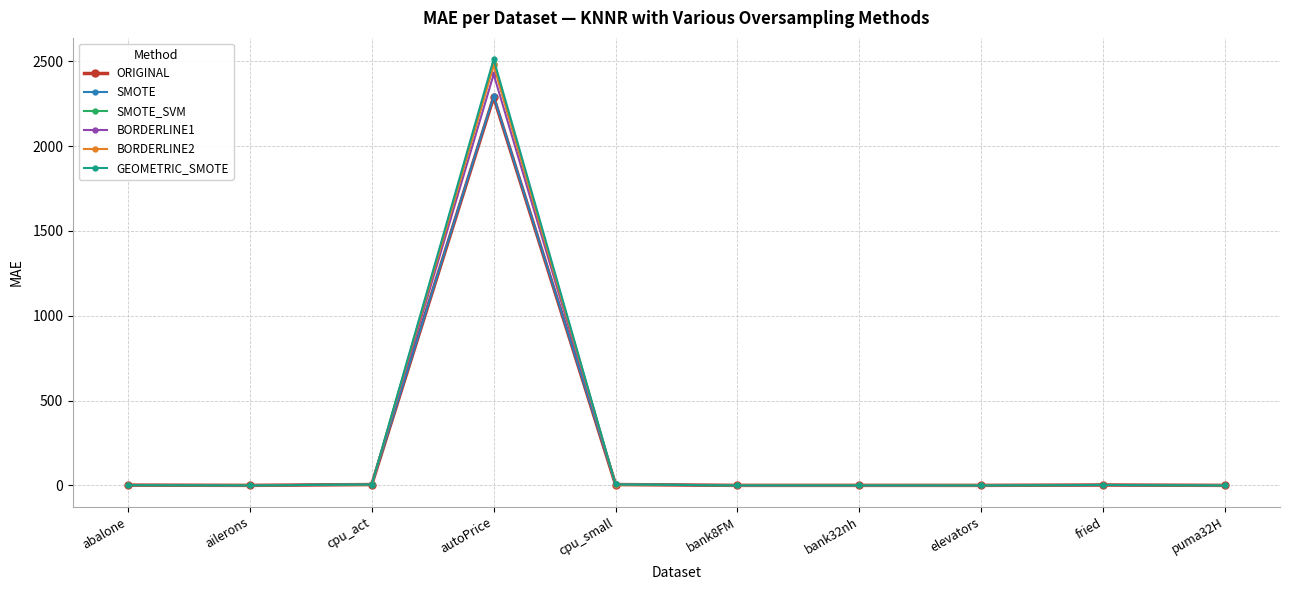

What is the average value of the BORDERLINE1 series?

243.6